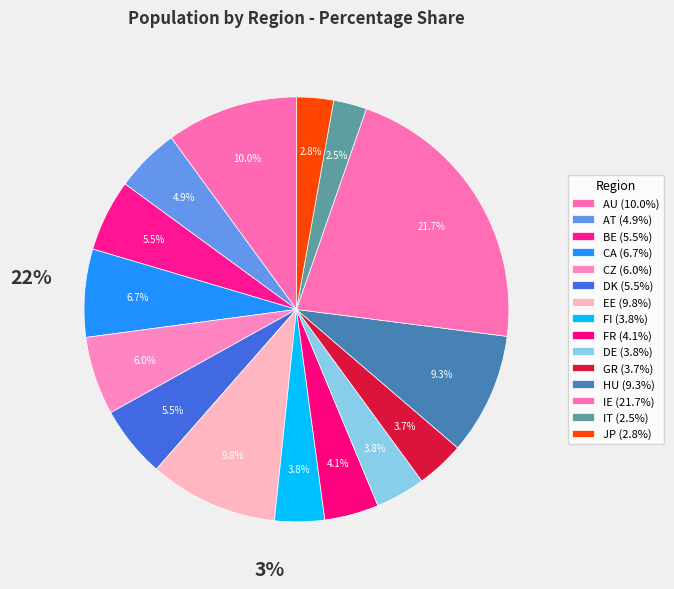

How many segments does this pie chart have?

15